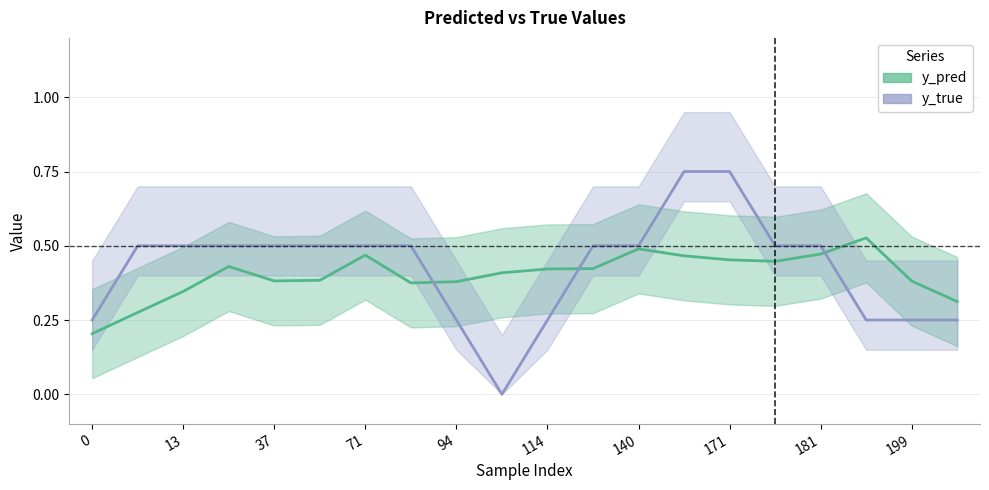

Which series changed the most between 171 and 19?

y_true